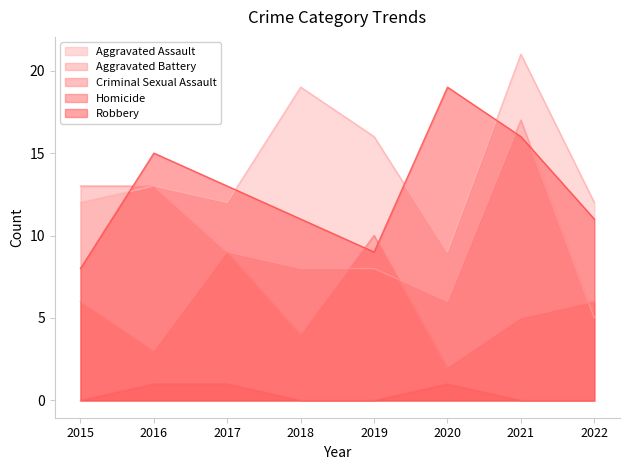

What is the approximate value of Robbery at 2022, to the nearest 10?

10